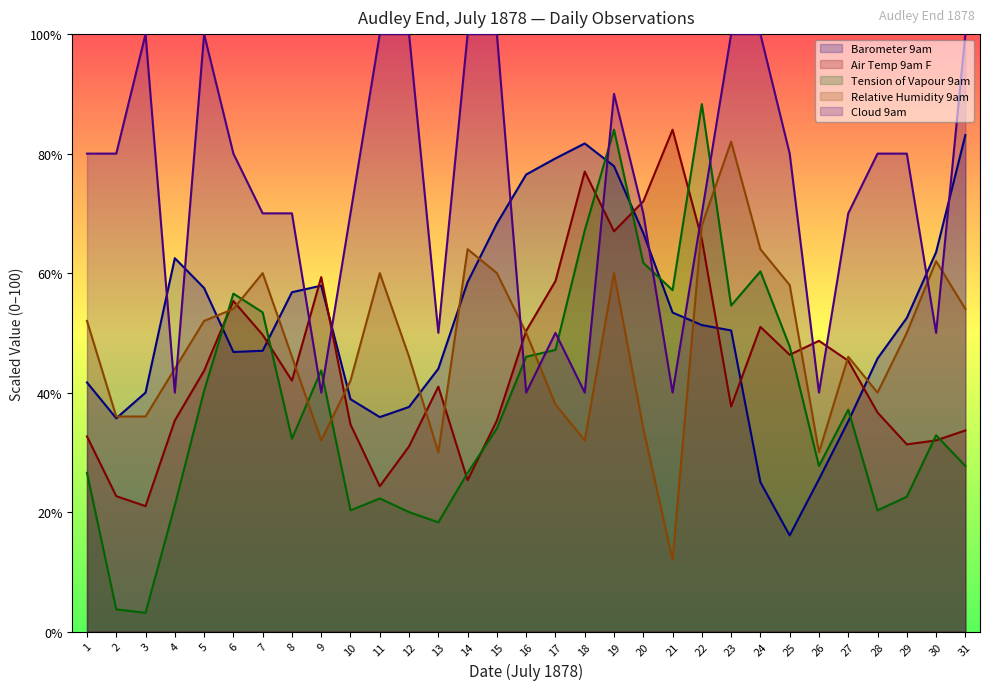

What is the average value of the Barometer 9am series?

52.0